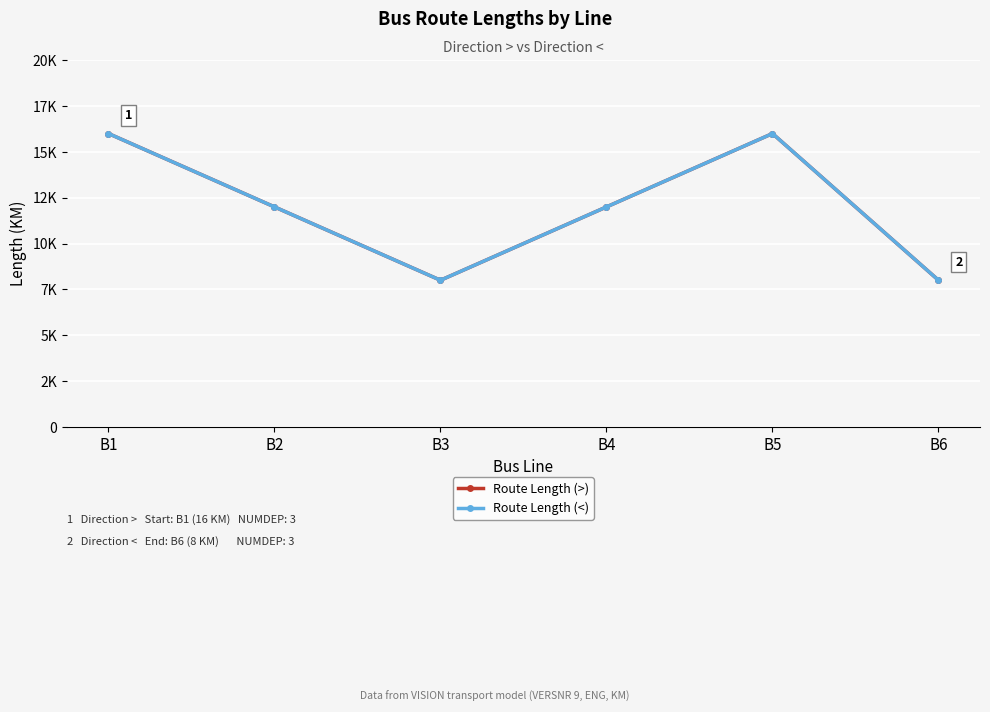

What is the maximum value shown in the chart?

16